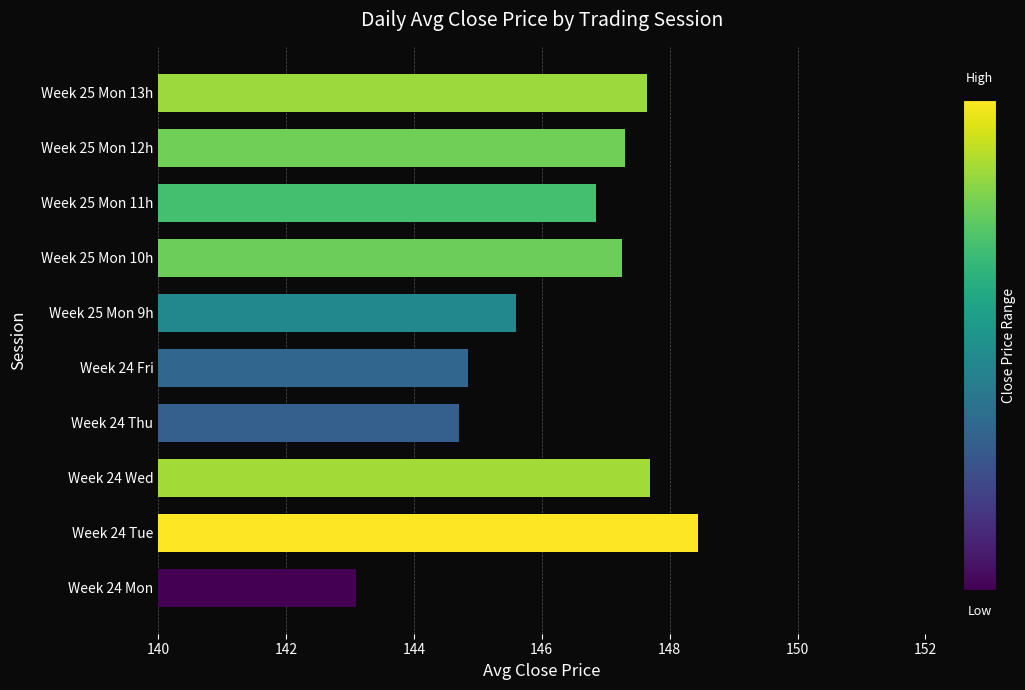

Between Week 24 Tue and Week 25 Mon 10h, which is larger?

Week 24 Tue